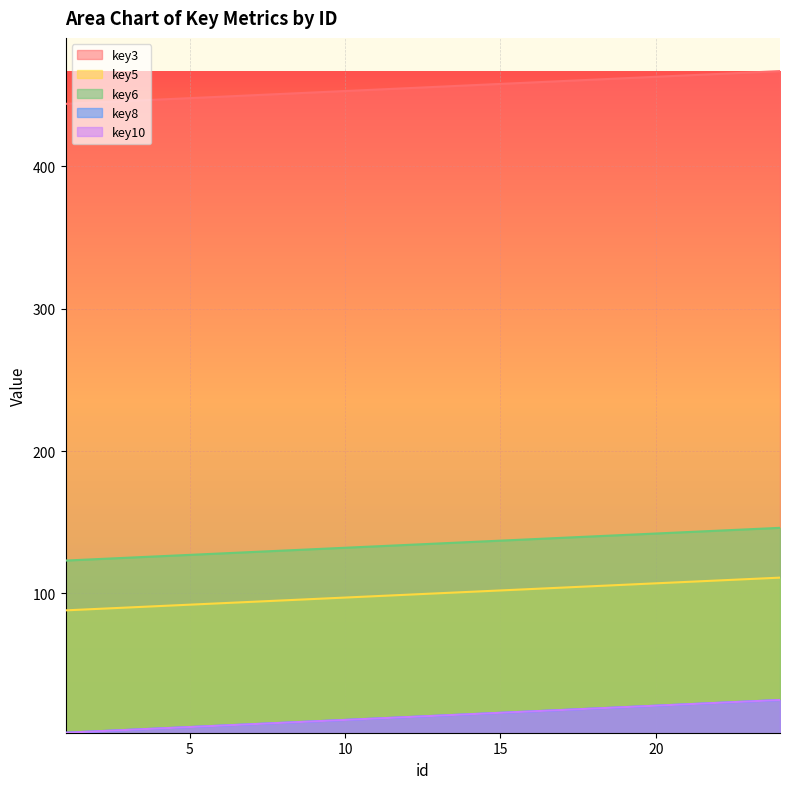

At which category is the sum across all series the highest?

24